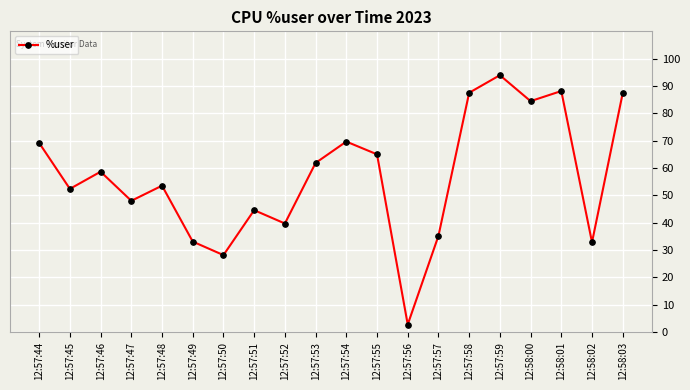

What is the greatest value displayed?

94.0